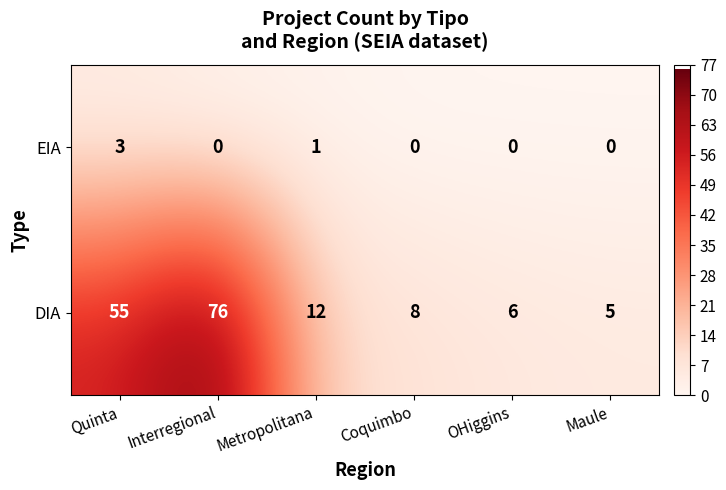

At which category is the sum across all series the highest?

Interregional